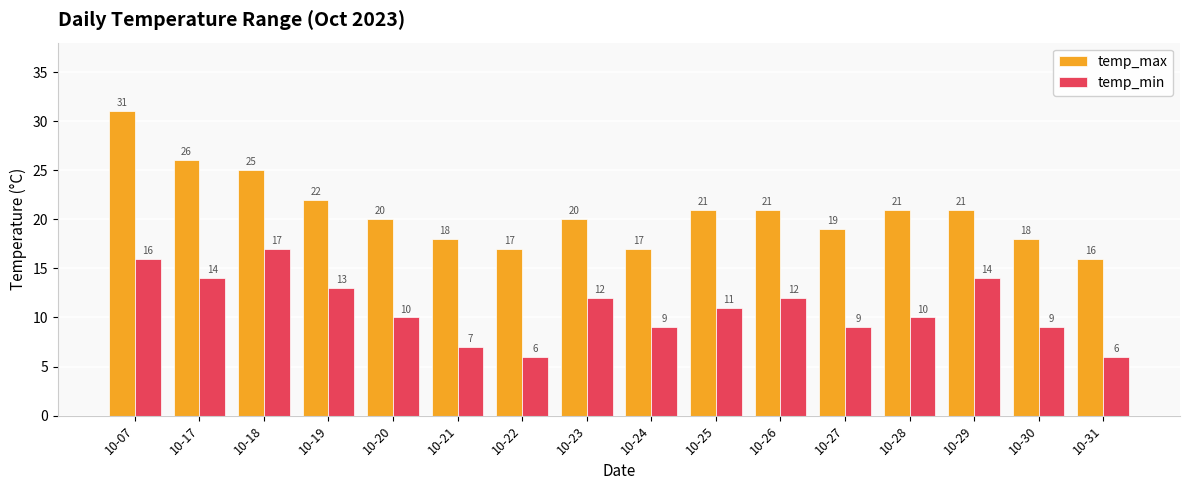

Rank the series by their maximum value, from highest to lowest.

temp_max, temp_min